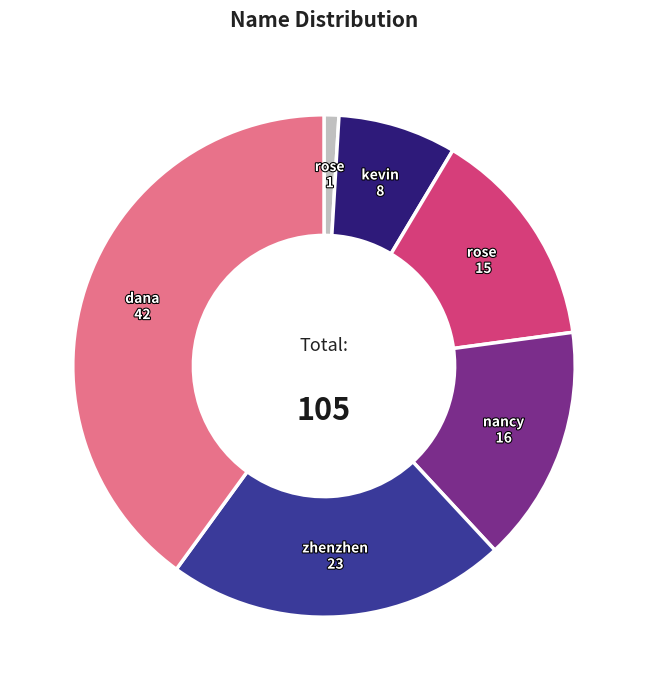

Is there any slice that represents more than half of the pie?

No